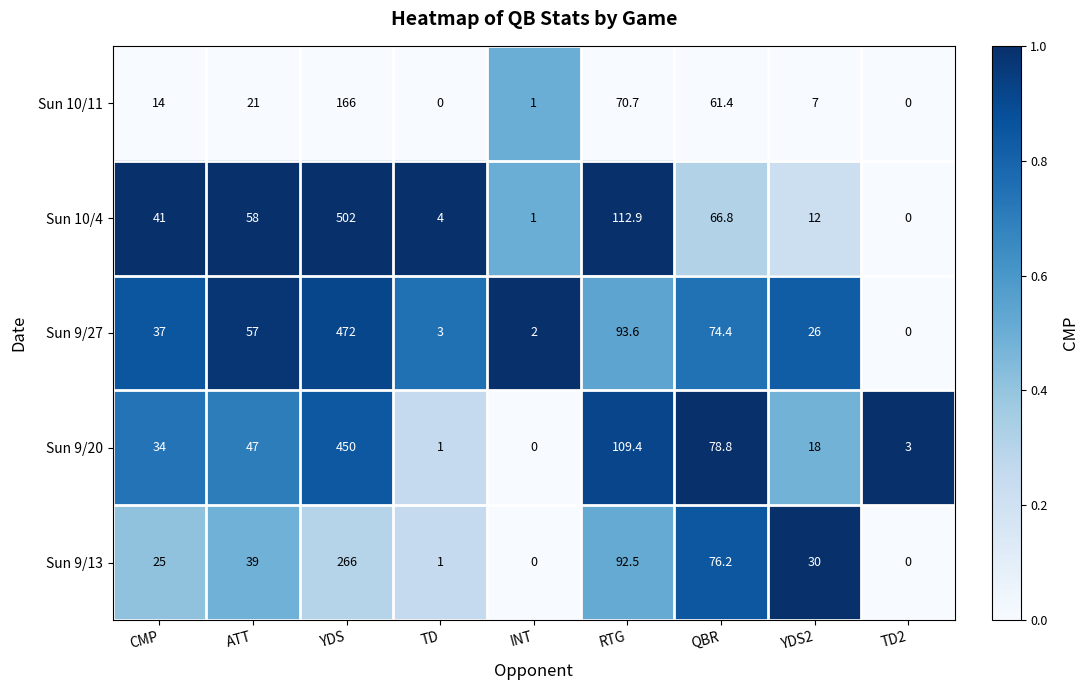

Is it true that Sun 9/27 equals 0.0 at TD2?

True